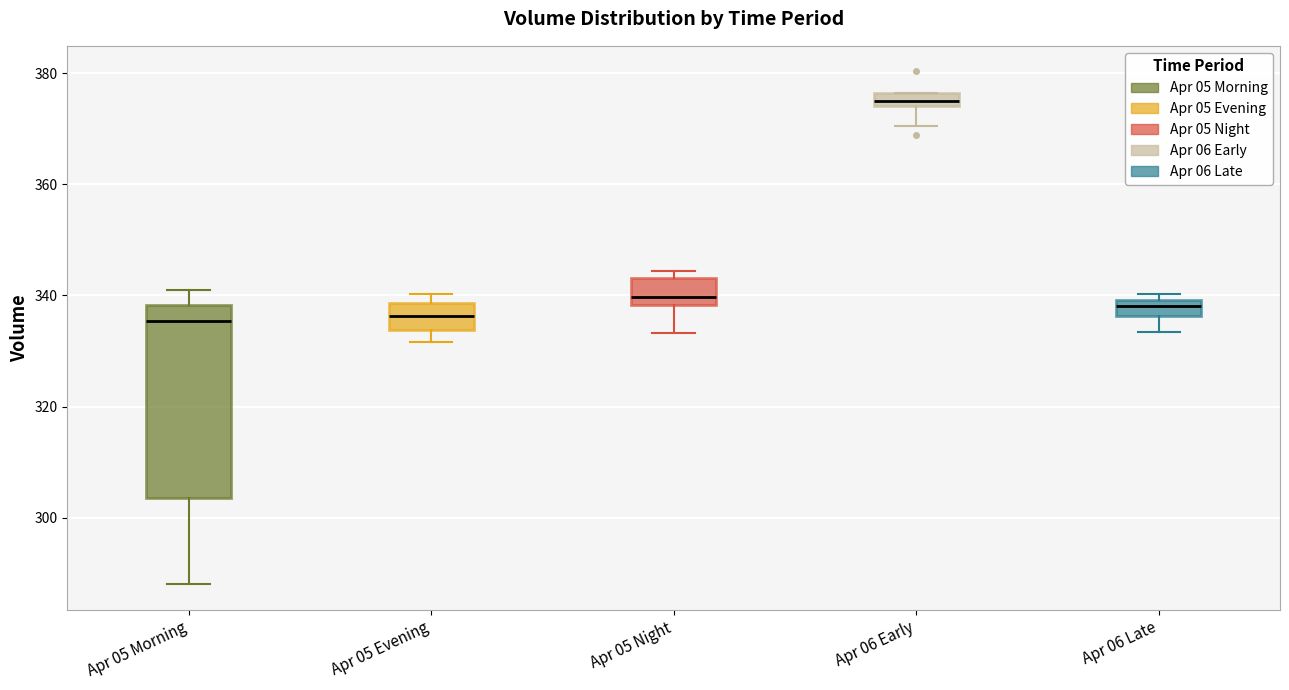

Which box is the tallest, from its lower edge to its upper edge?

Apr 05 Morning